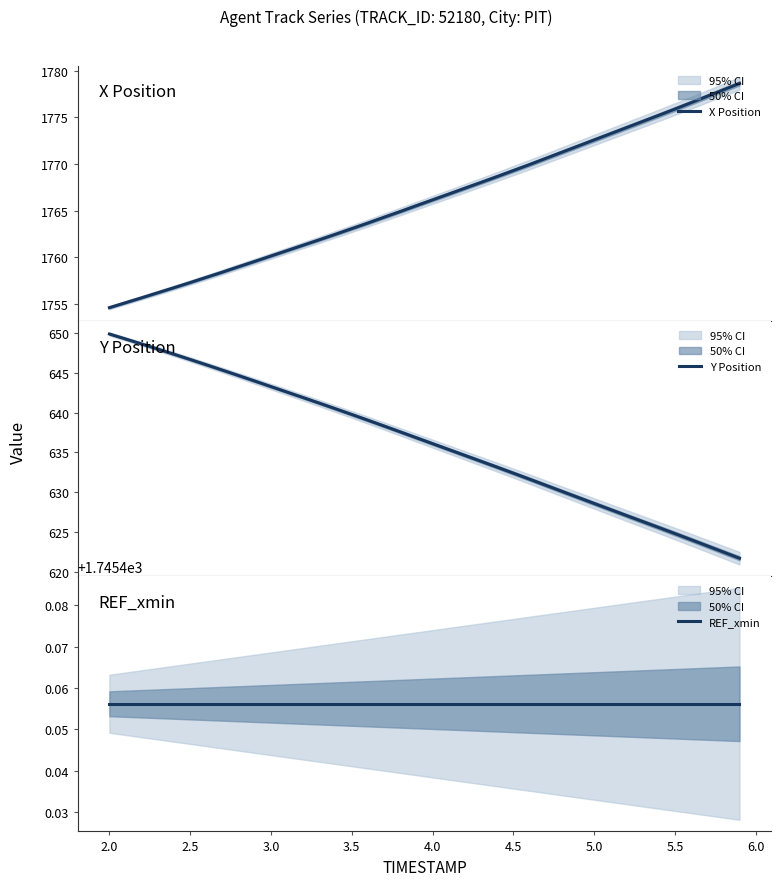

What is the average value of the REF_xmin series?

1745.5